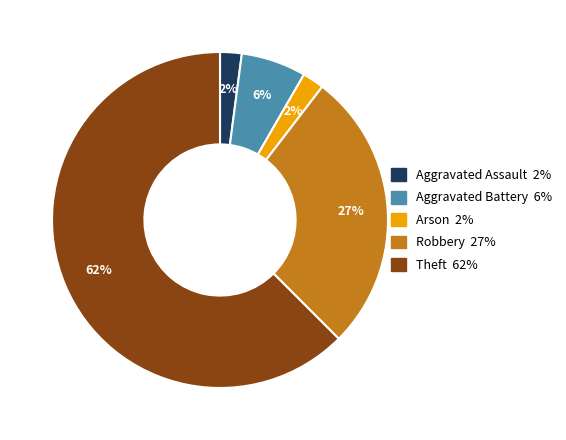

Is there a majority slice in this chart?

Yes